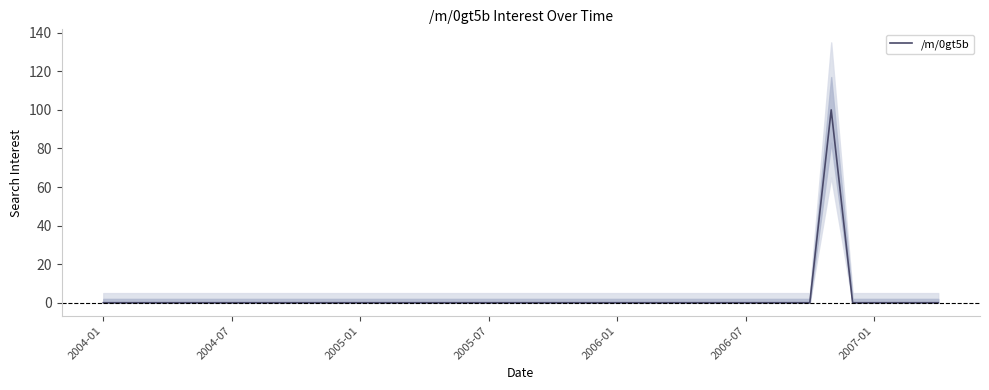

The value of /m/0gt5b at 2004-07 is 0. True or false?

True